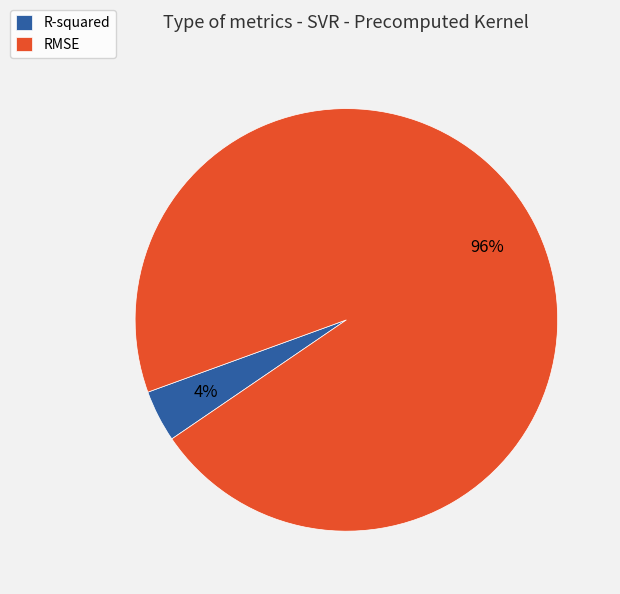

Is RMSE the majority of the pie?

Yes